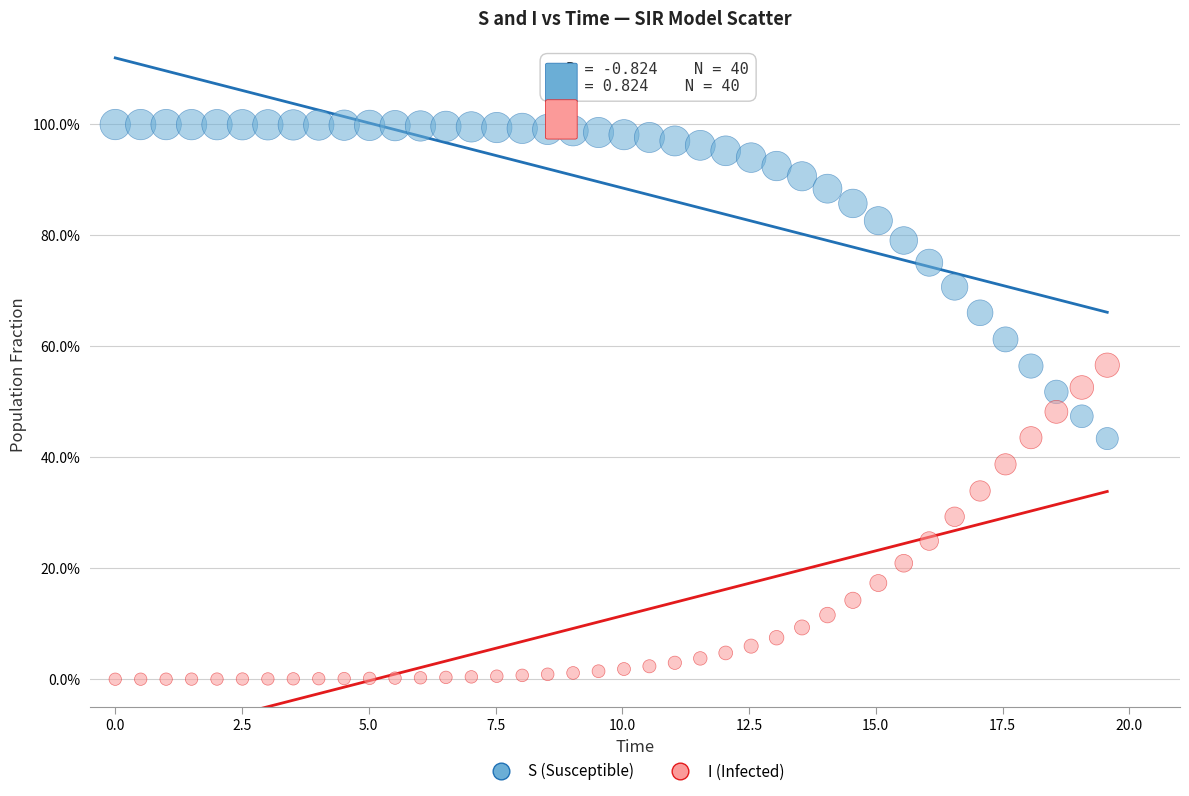

Which series contains the highest Y value?

S (Susceptible)